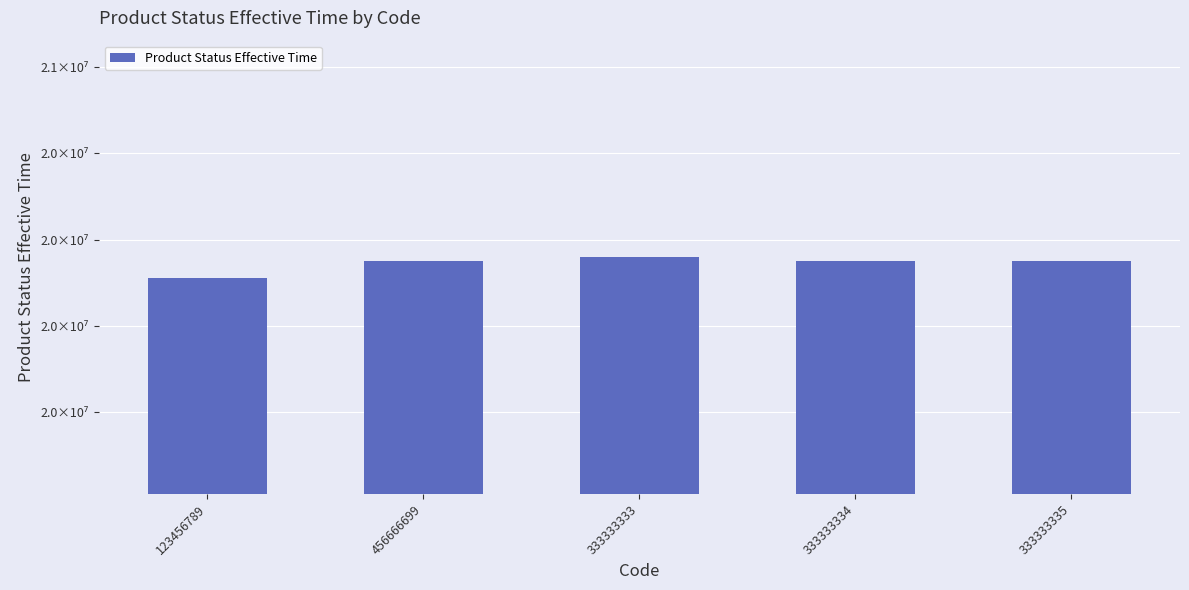

List the labels in order of value, largest first.

333333333, 456666699, 333333335, 333333334, 123456789